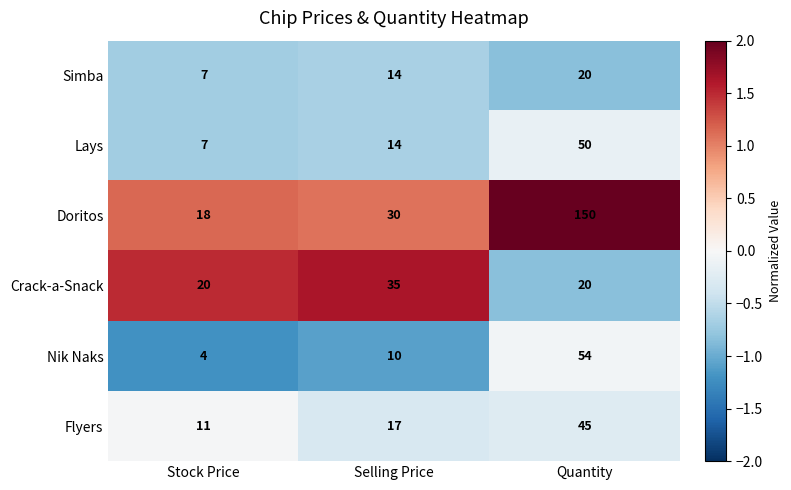

Between Selling Price and Quantity, which series saw the biggest shift?

Doritos